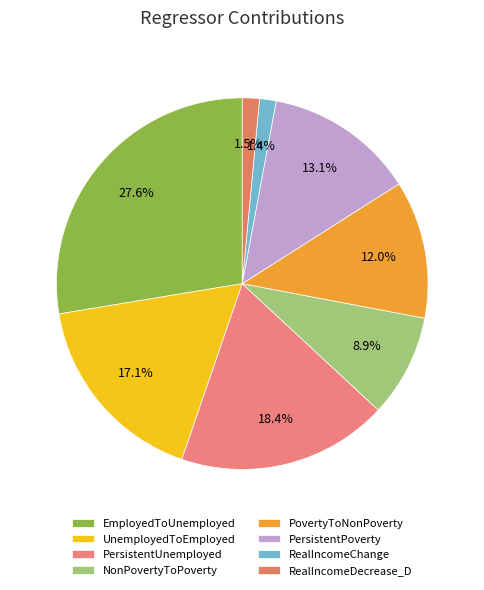

Does RealIncomeDecrease_D account for over 50% of the chart?

No